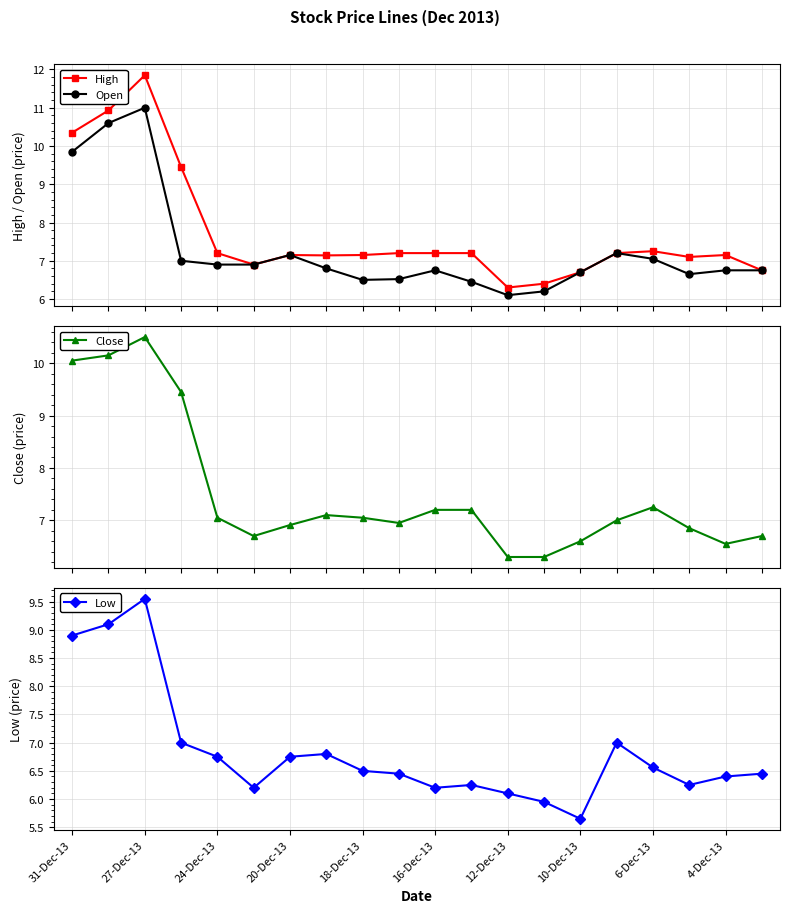

How many data points in High are less than 7?

5